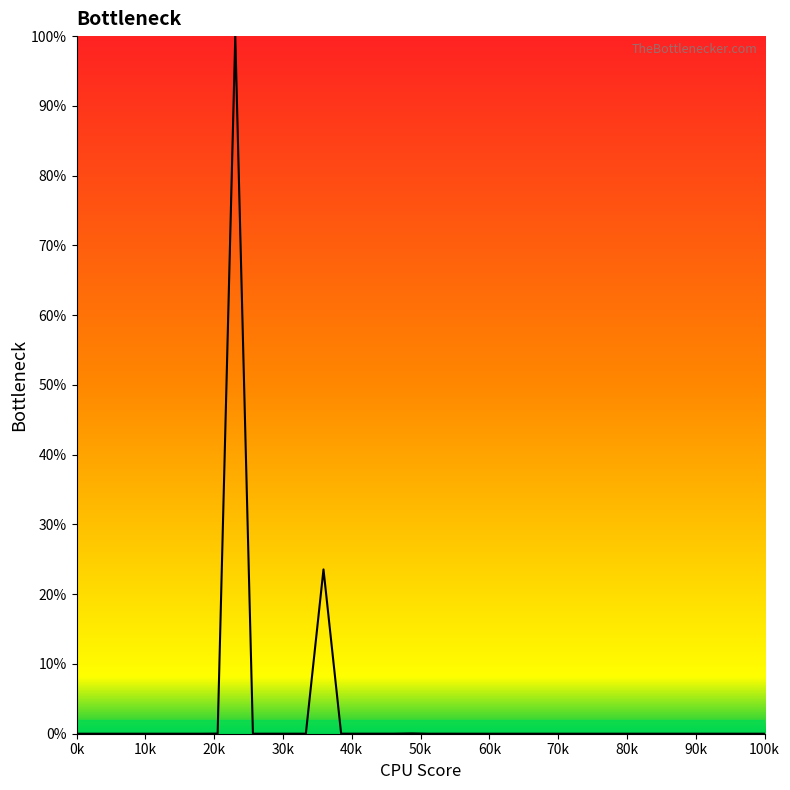

What is the greatest value displayed?

100.0